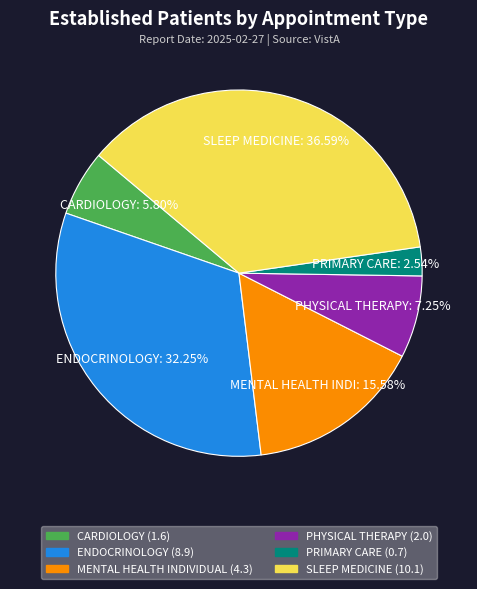

Is there a majority slice in this chart?

No